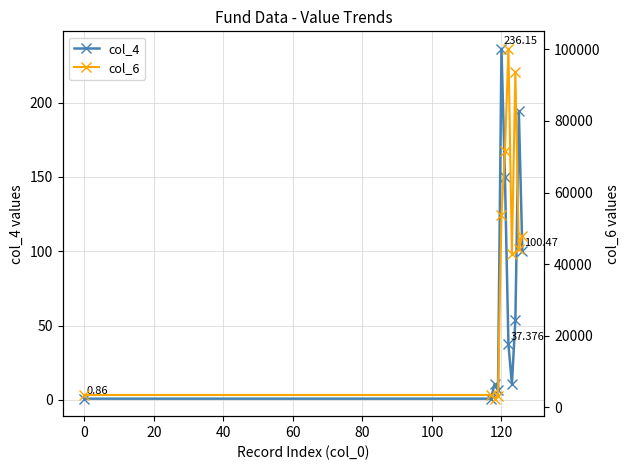

True or false: col_4 has more than 0 points higher than both neighbors.

True